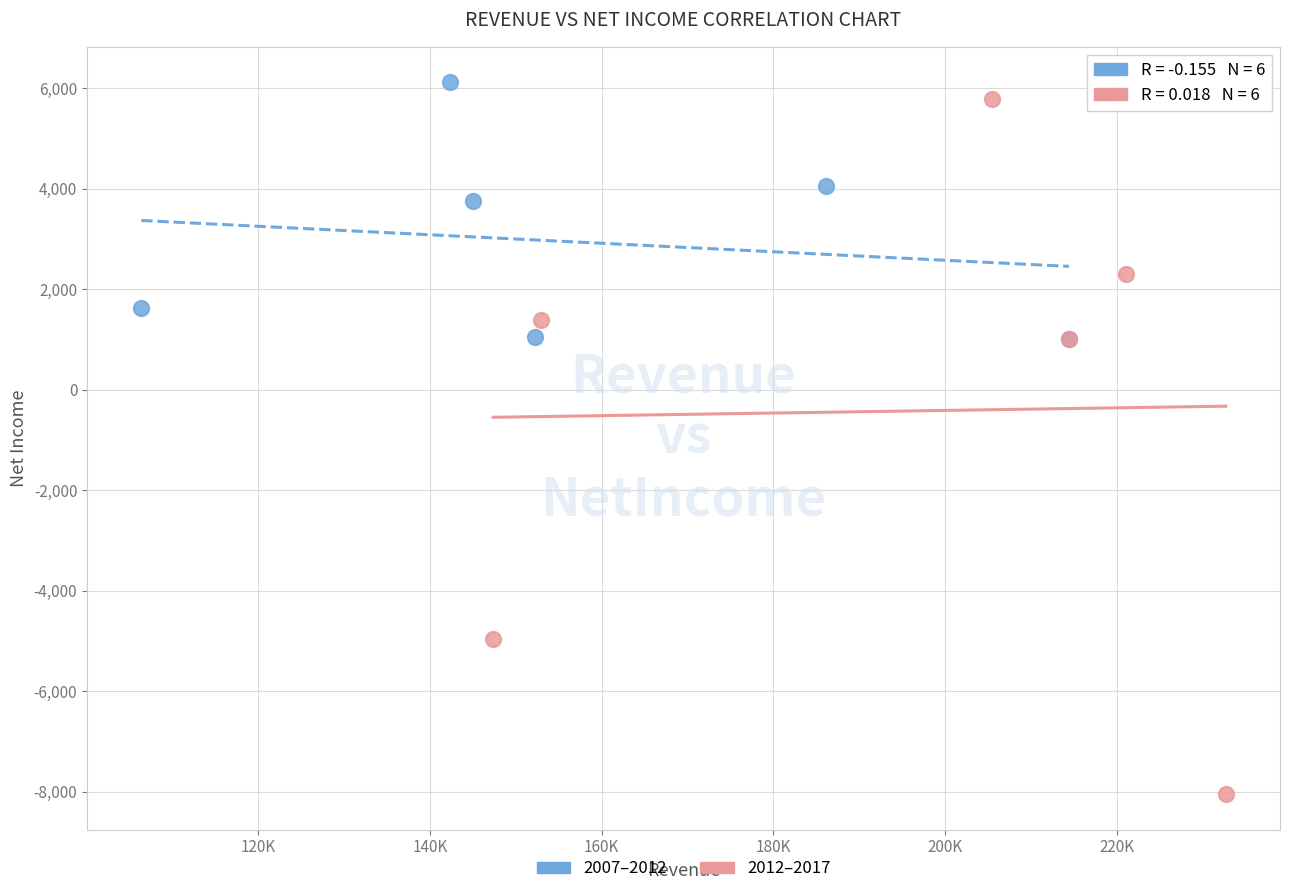

Which series reaches the minimum Y coordinate?

2012–2017